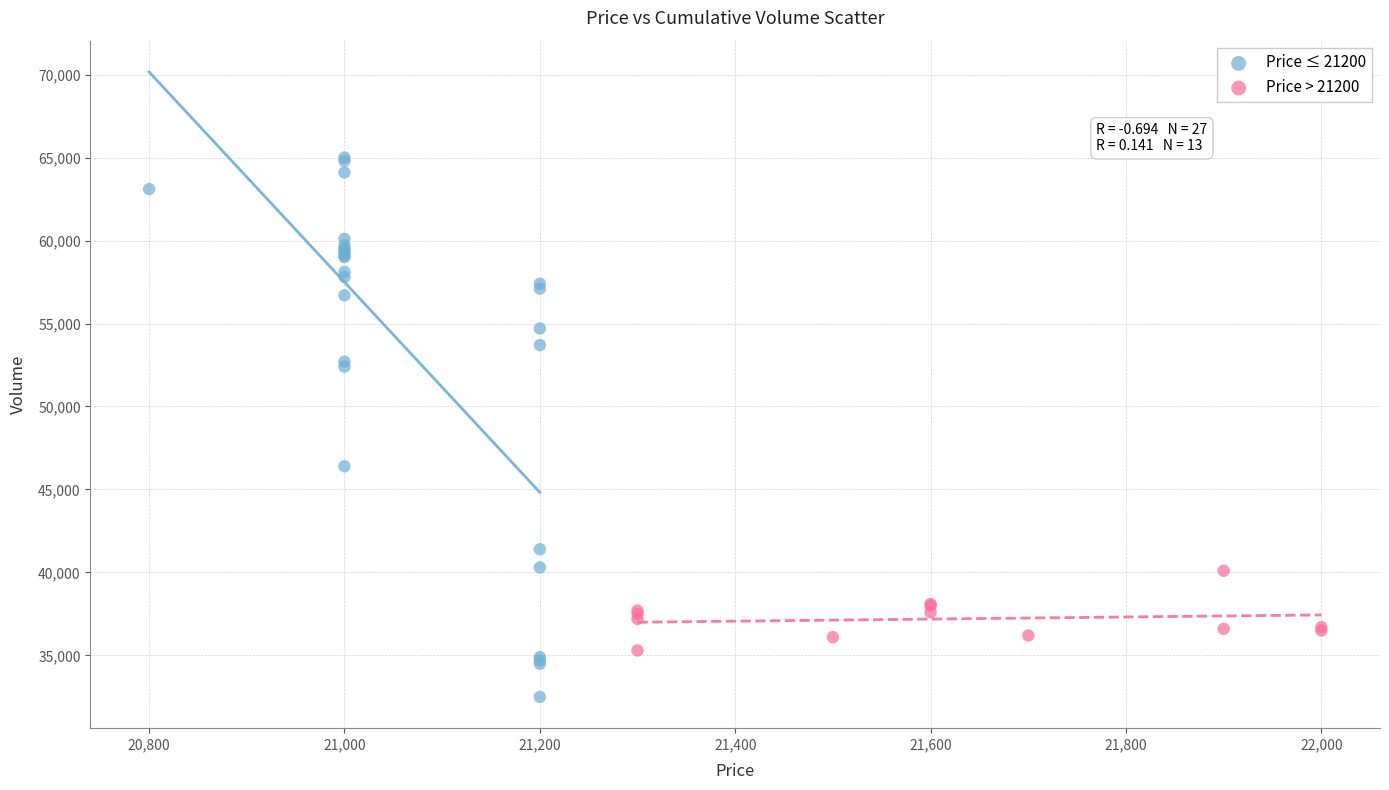

Which series has the widest spread of Y values?

Price ≤ 21200